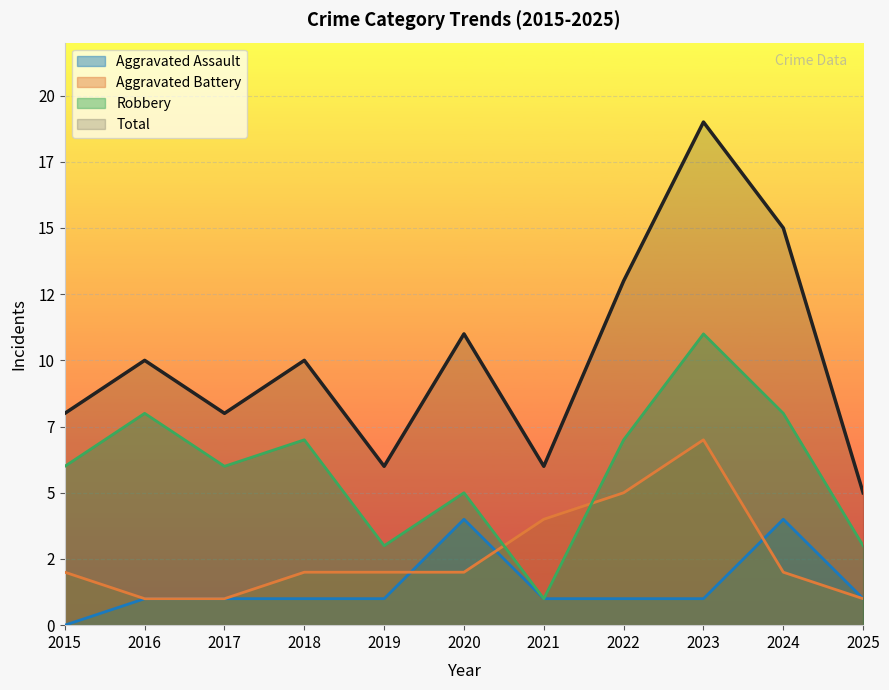

At which category is the sum across all series the highest?

2023